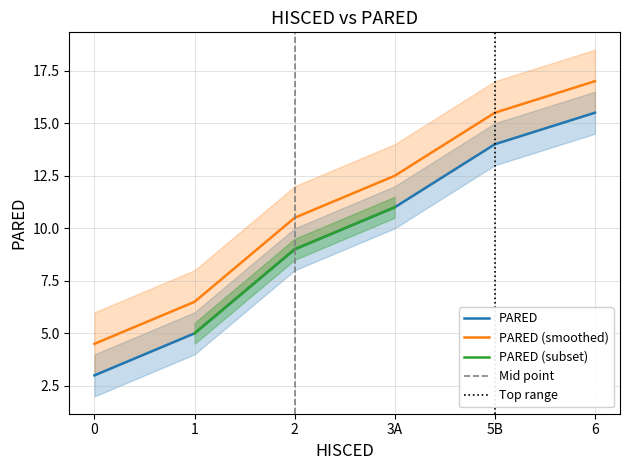

True or false: the data has more than 2 interior local peaks.

False